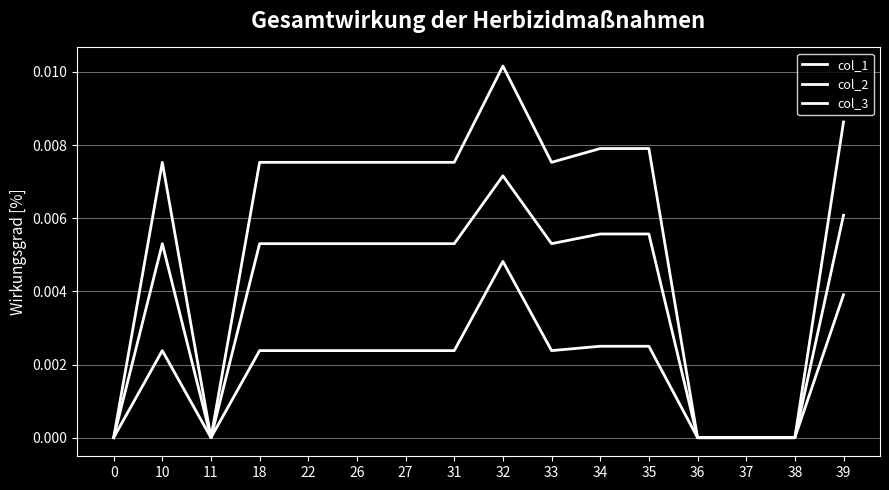

Which series has the largest range (max minus min)?

col_2